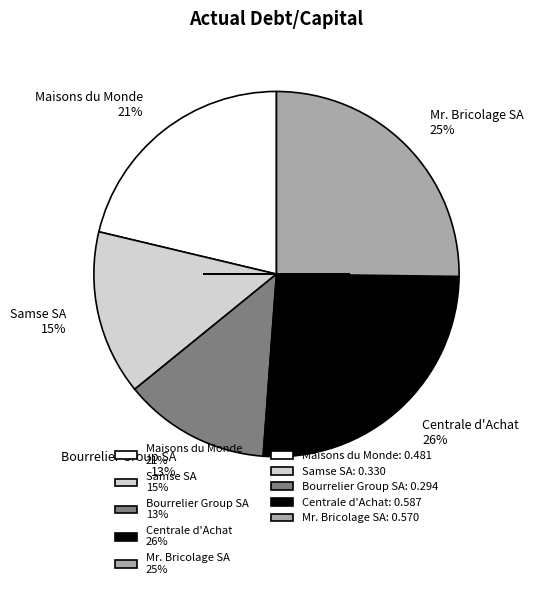

How many segments does this pie chart have?

5